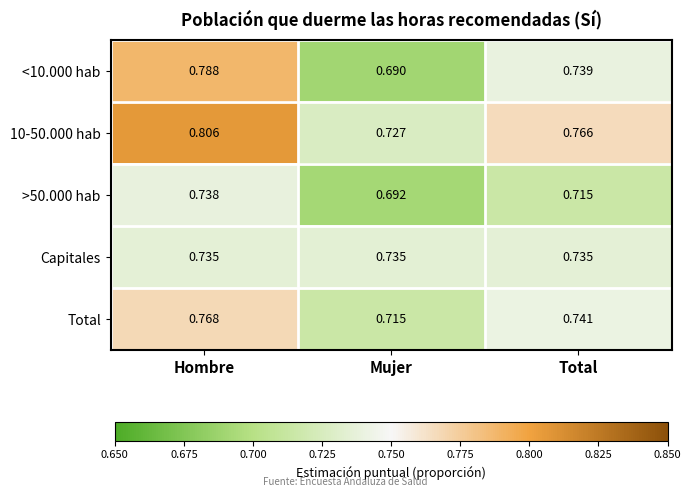

At which label is Total closest to 0?

Mujer